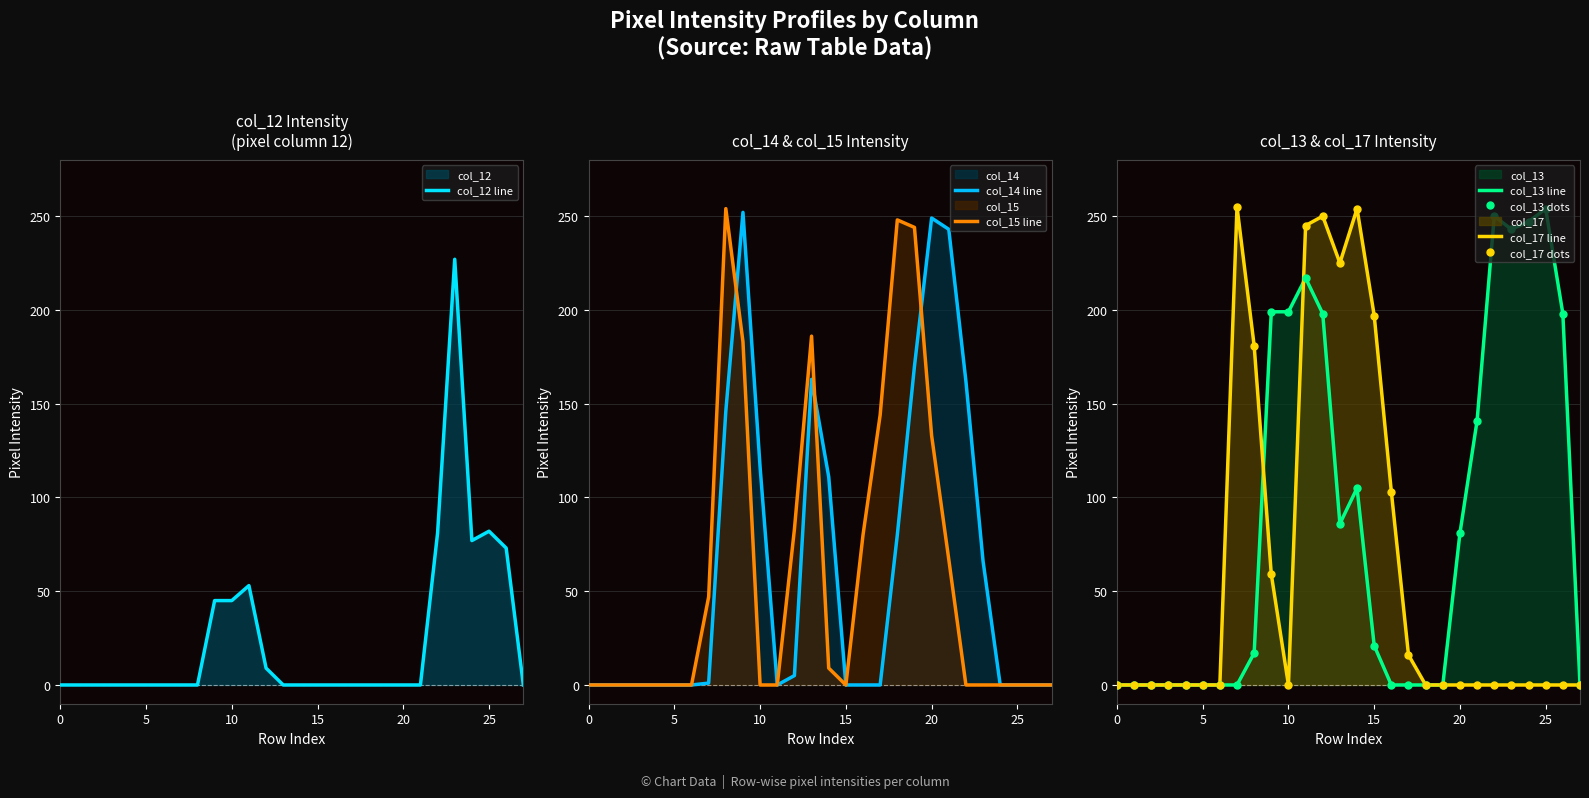

What is the spread (max minus min) of values at 8?

254